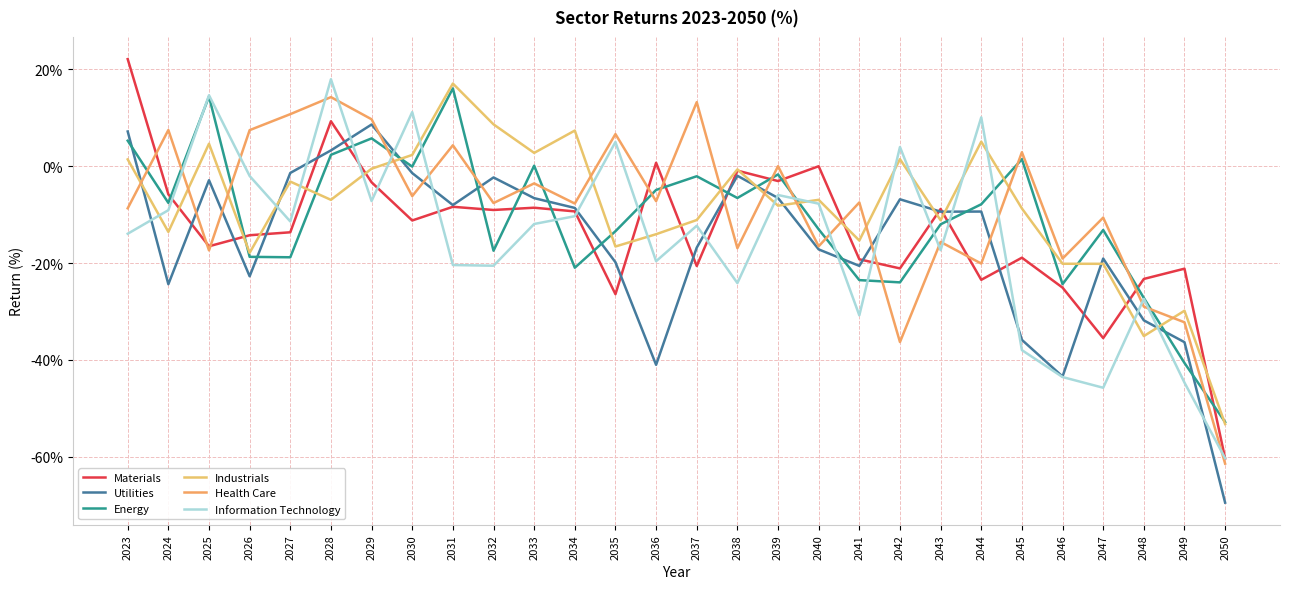

What is the difference between the highest and lowest values at 2046?

24.5